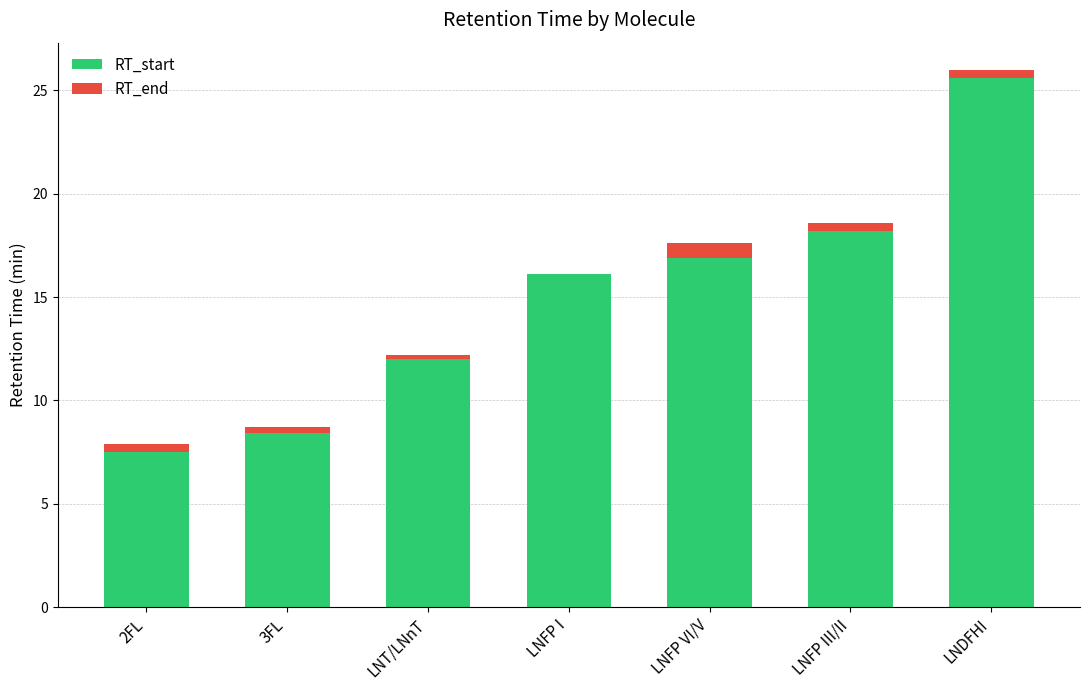

At which category is the sum across all series the highest?

LNDFHI